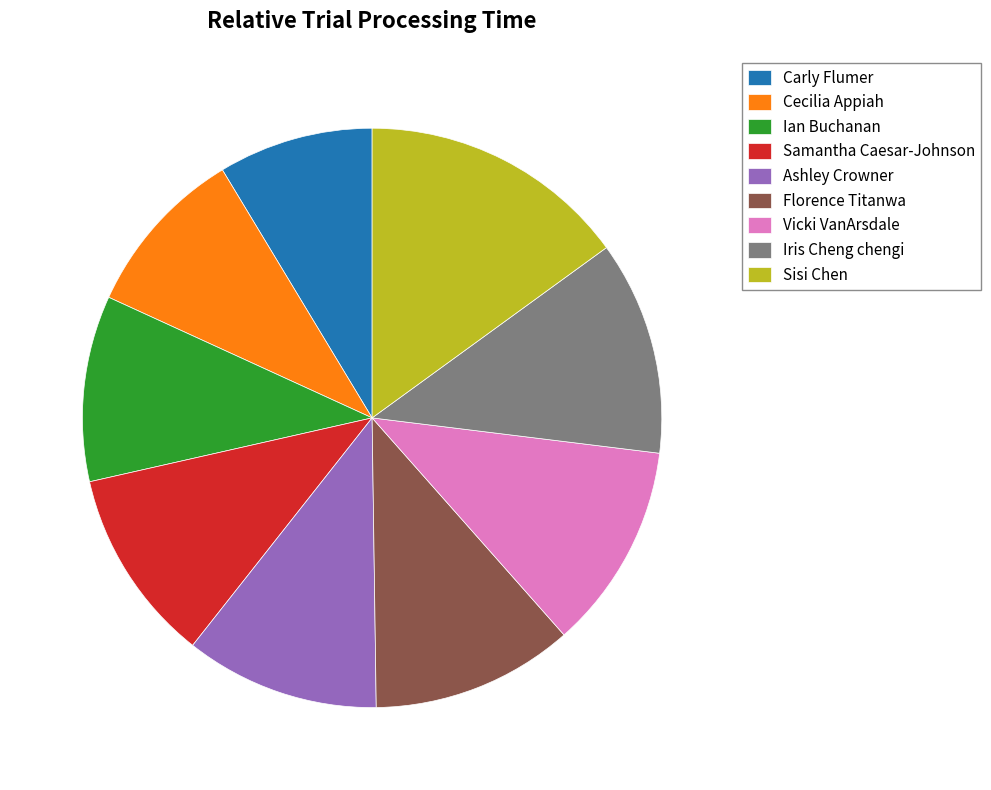

Is it true that Ashley Crowner is 19% of the pie?

False